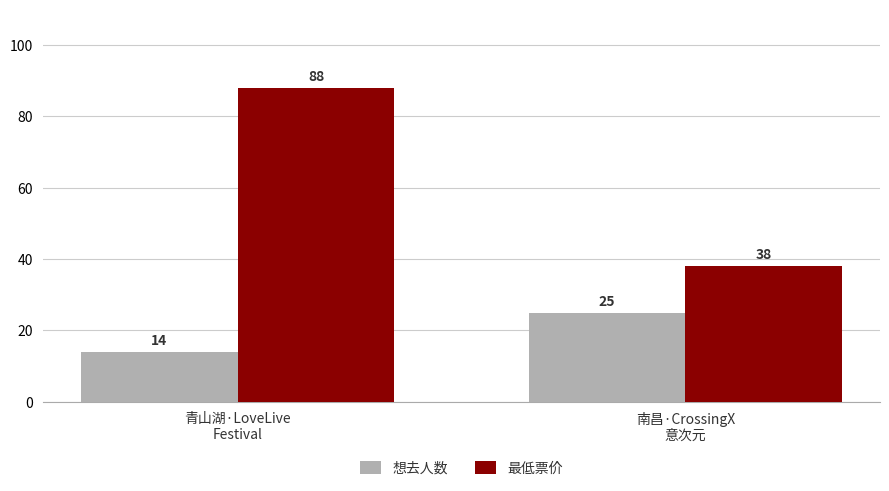

What is the sum of the 最低票价 values at 南昌·CrossingX
意次元 and 青山湖·LoveLive
Festival?

126